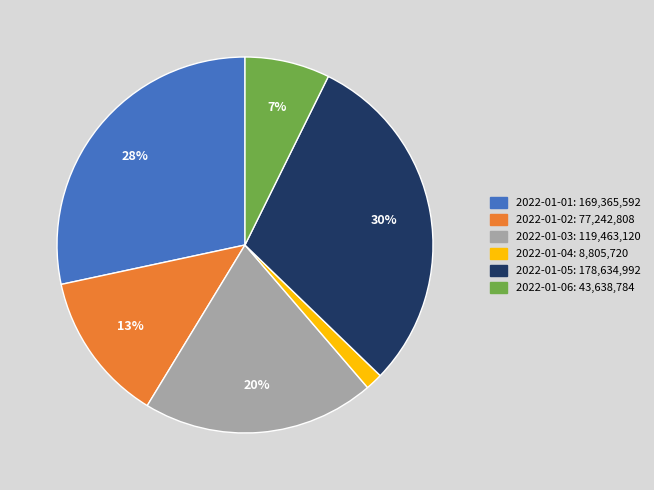

What percentage is the 2022-01-03 slice, to the nearest percent?

20%